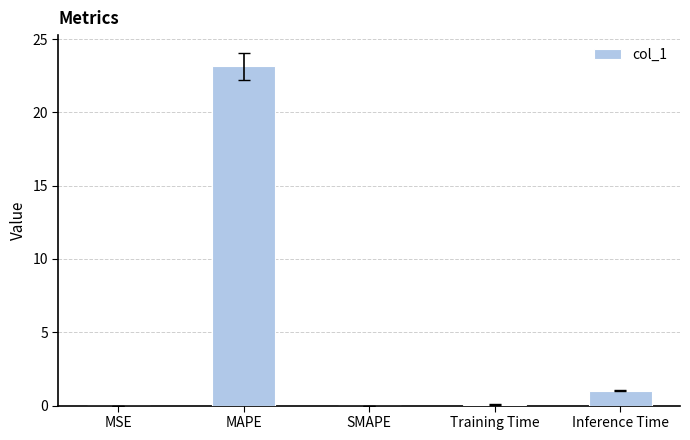

What is the maximum value shown in the chart?

23.1